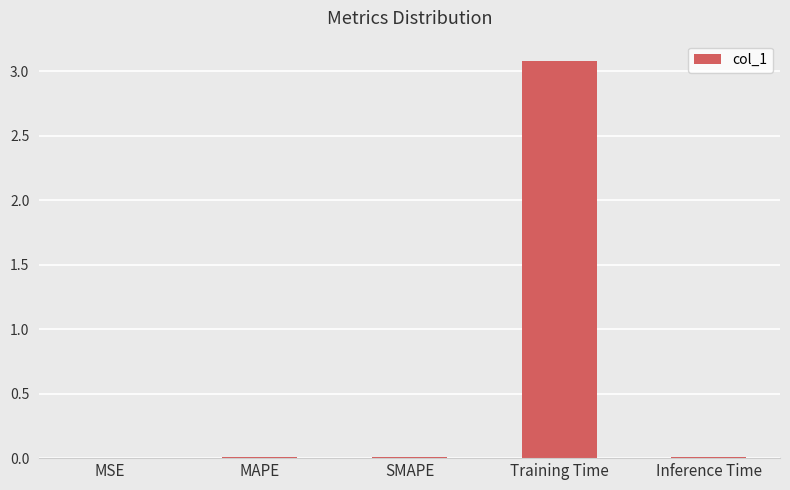

True or false: the data shows 0.0 at MSE.

True